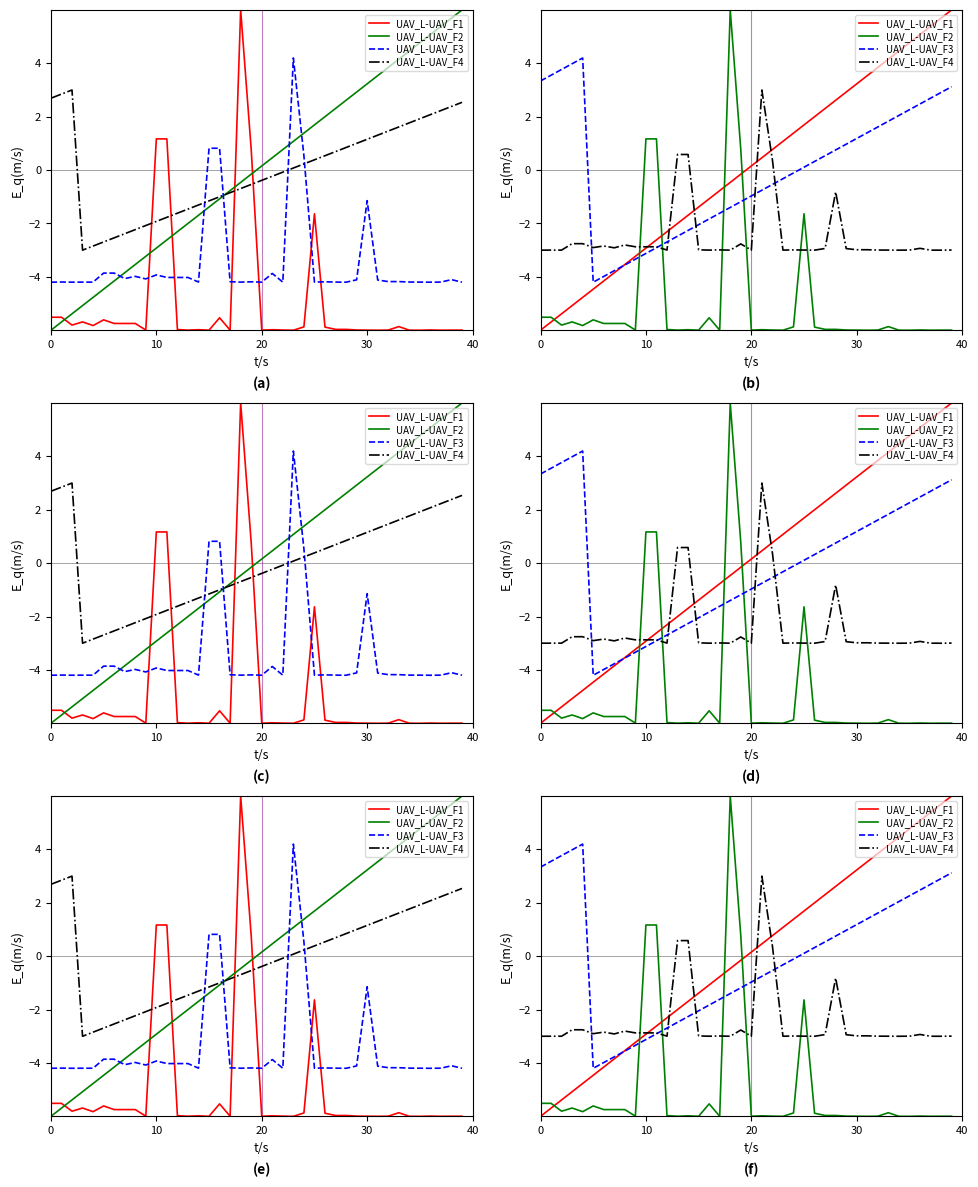

At which label is UAV_L-UAV_F3 closest to 0?

24